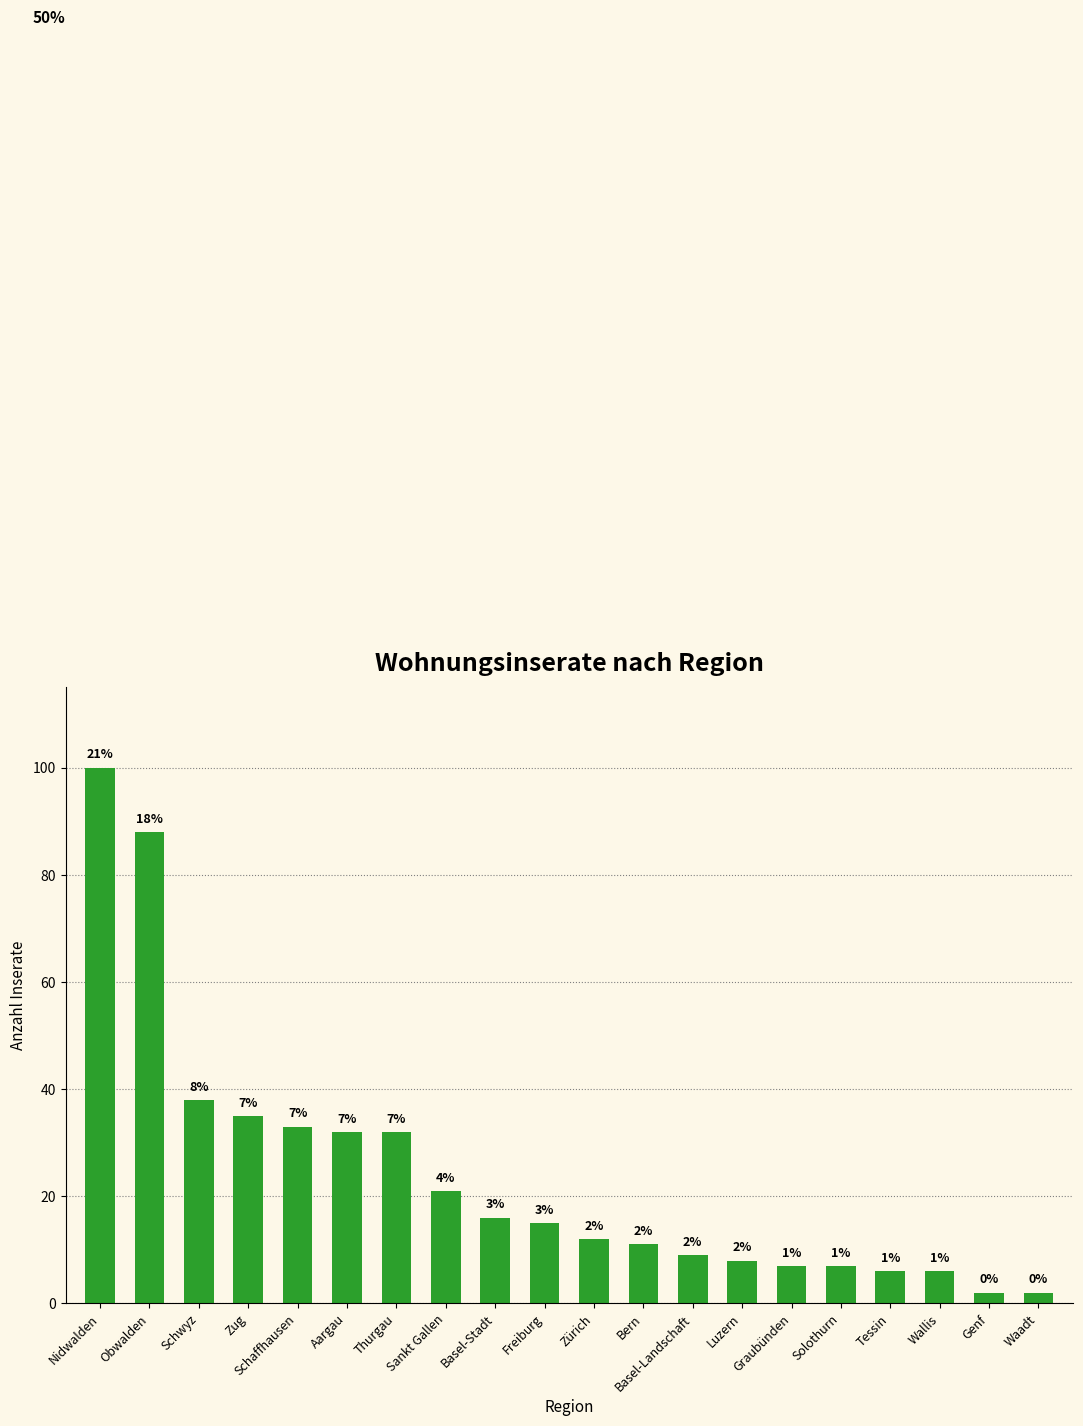

Reading left to right, list all the values displayed in this chart.

Nidwalden=100	Obwalden=88	Schwyz=38	Zug=35	Schaffhausen=33	Aargau=32	Thurgau=32	Sankt Gallen=21	Basel-Stadt=16	Freiburg=15	Zürich=12	Bern=11	Basel-Landschaft=9	Luzern=8	Graubünden=7	Solothurn=7	Tessin=6	Wallis=6	Genf=2	Waadt=2